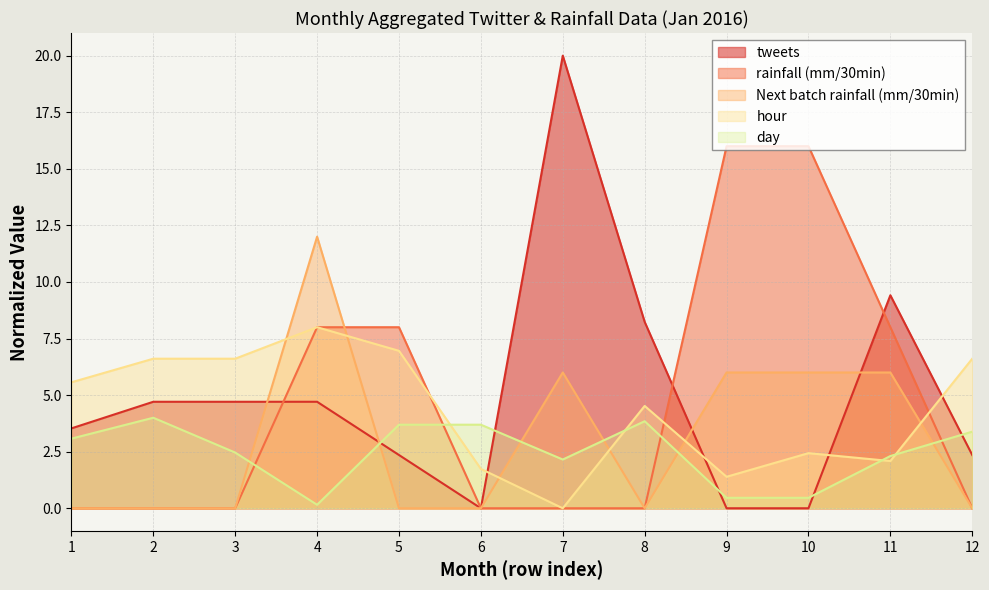

Where is the first local minimum for Next batch rainfall (mm/30min)?

8